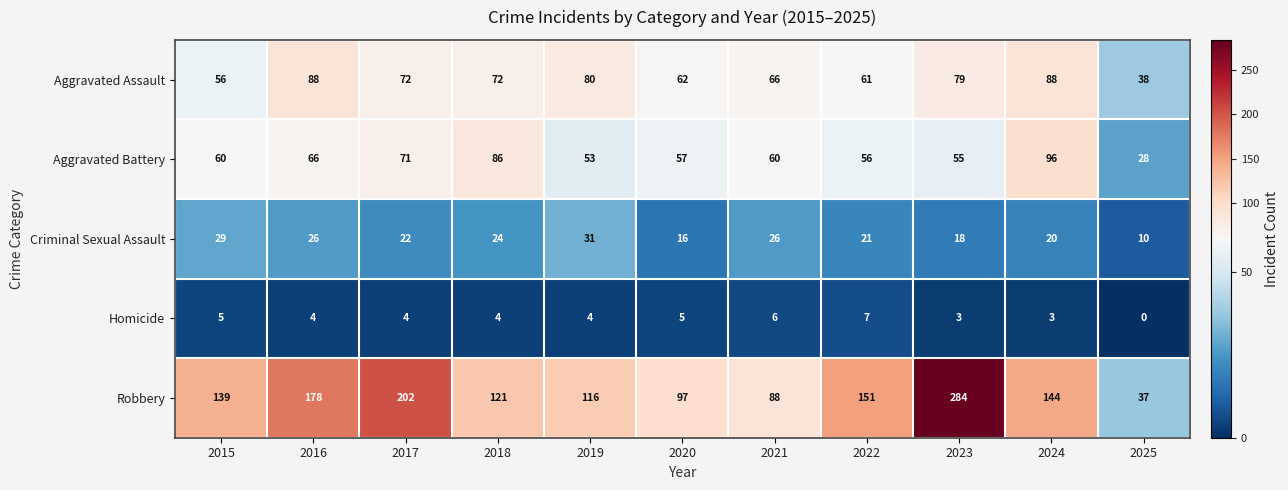

At which category is the sum across all series the highest?

2023